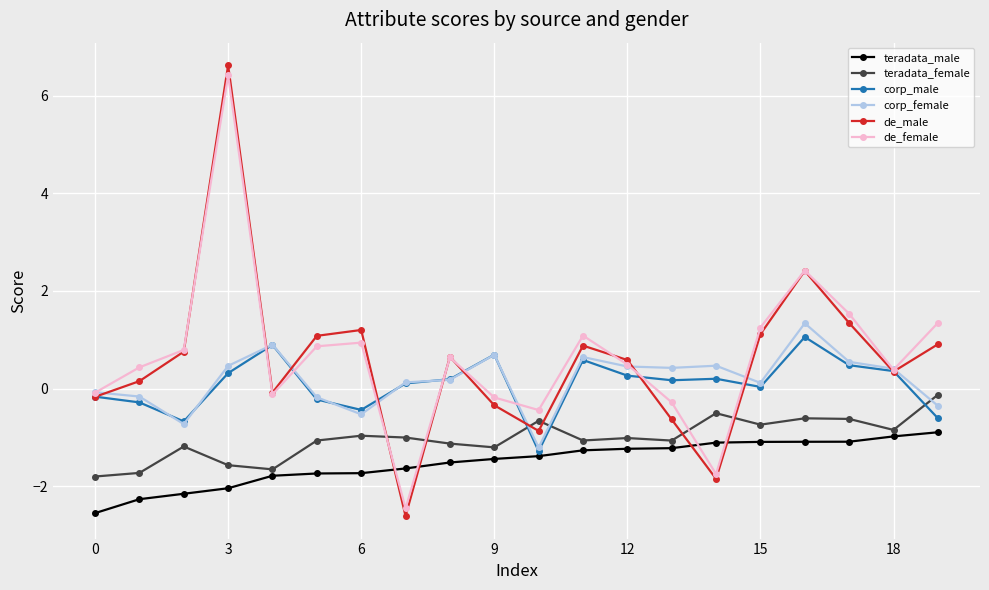

What is the average value of the teradata_female series?

-1.0